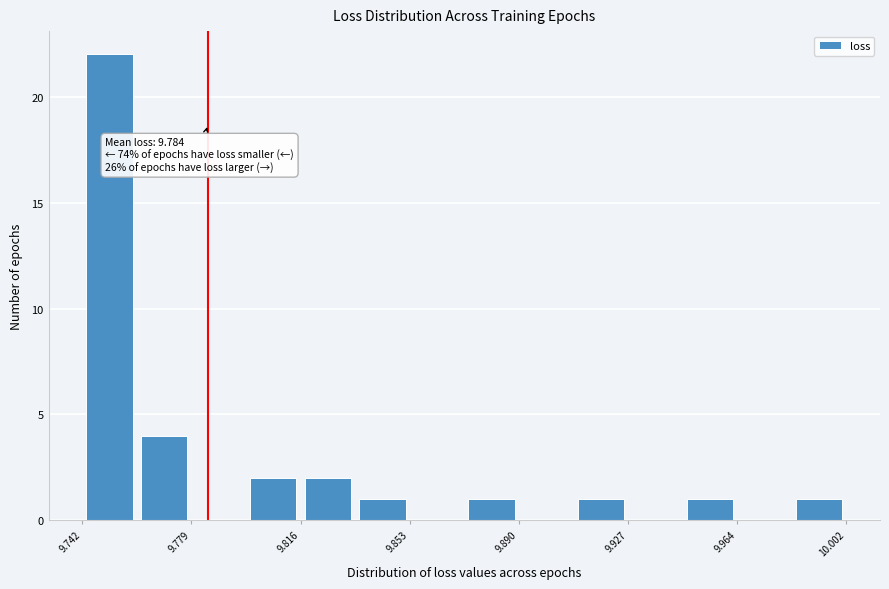

Read against the x-axis, roughly where is the centre of the tallest bar?

9.750